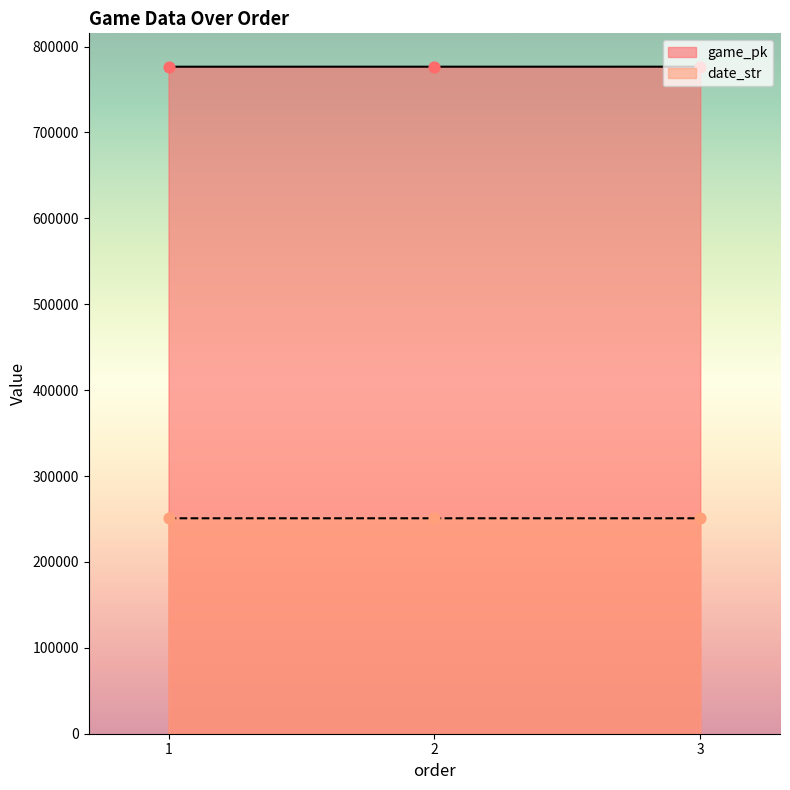

Which series reaches the minimum Y coordinate?

date_str